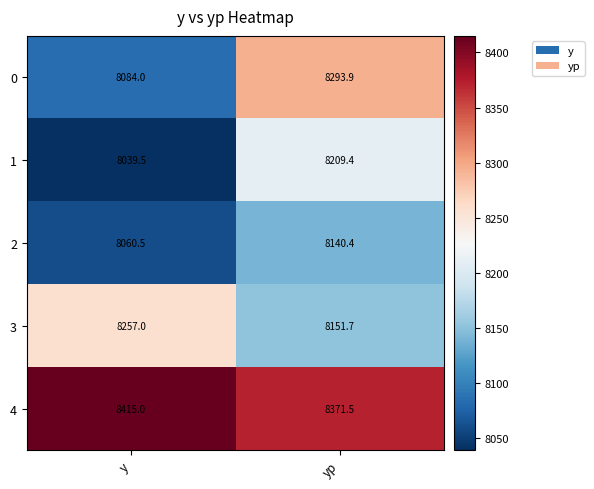

The 1 series shows 12128.7 at yp. True or false?

False